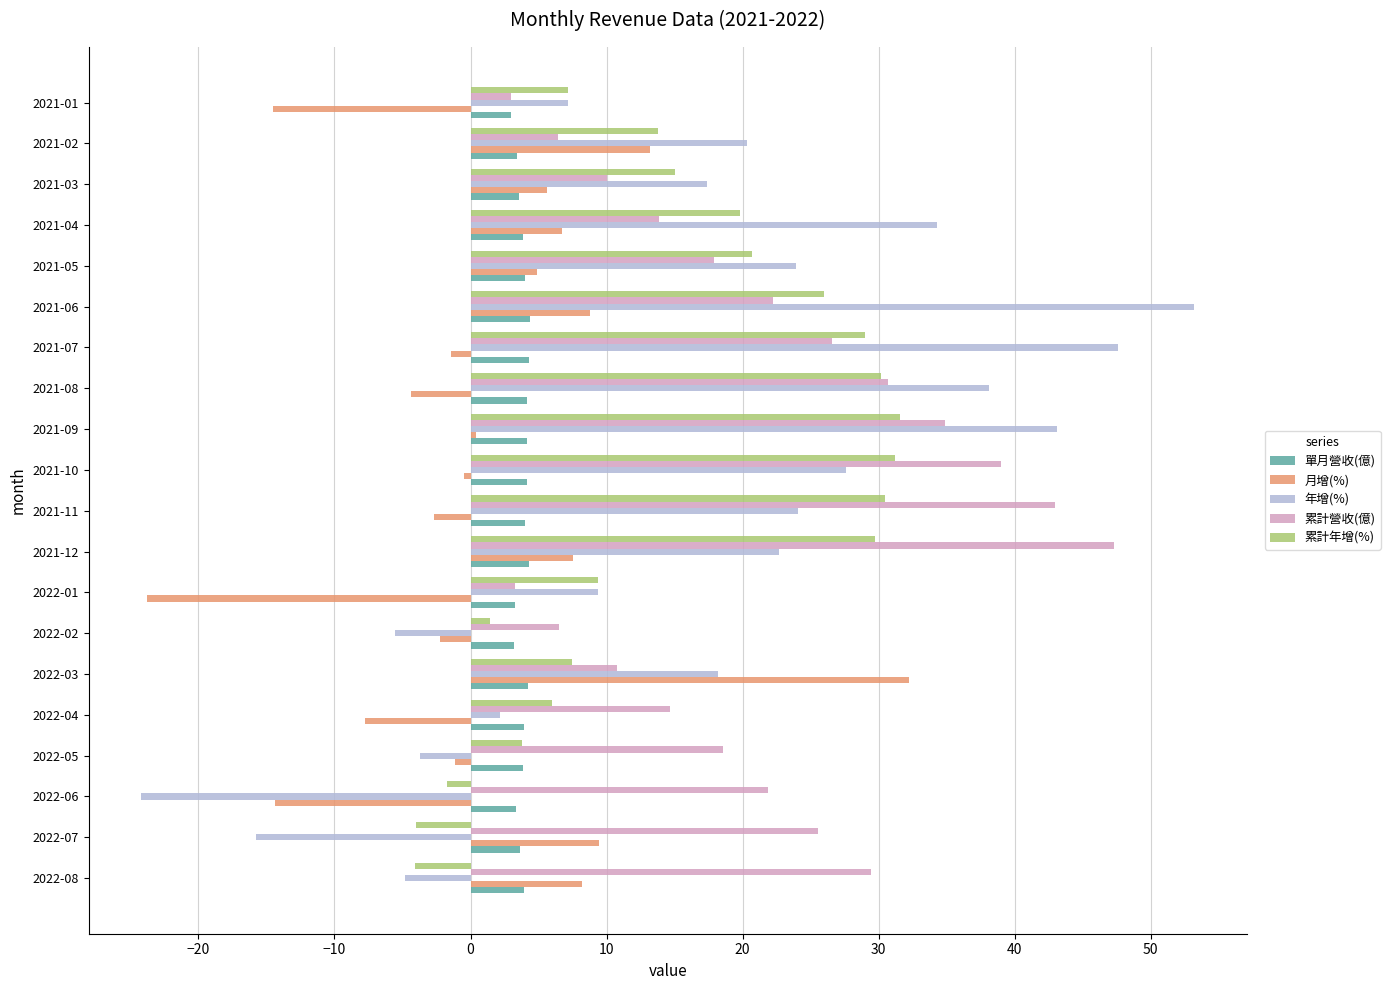

What is the spread (max minus min) of values at 2021-04?

30.5